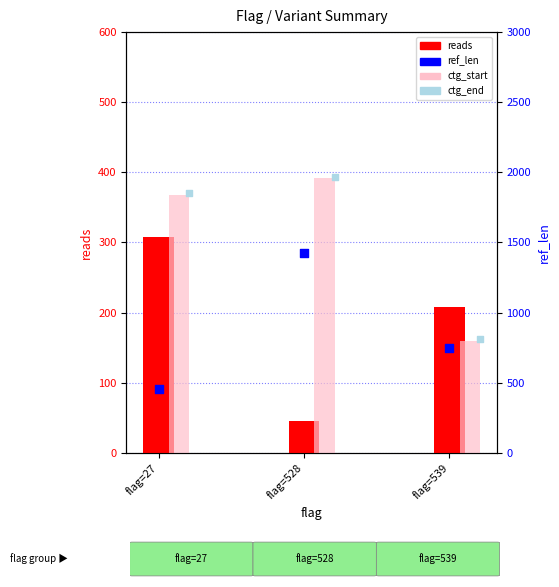

Which series has the largest total across all categories?

ref_len